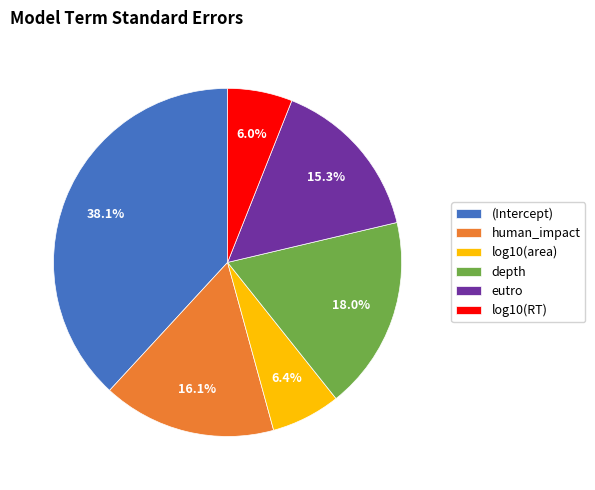

Which slice is the largest?

(Intercept)